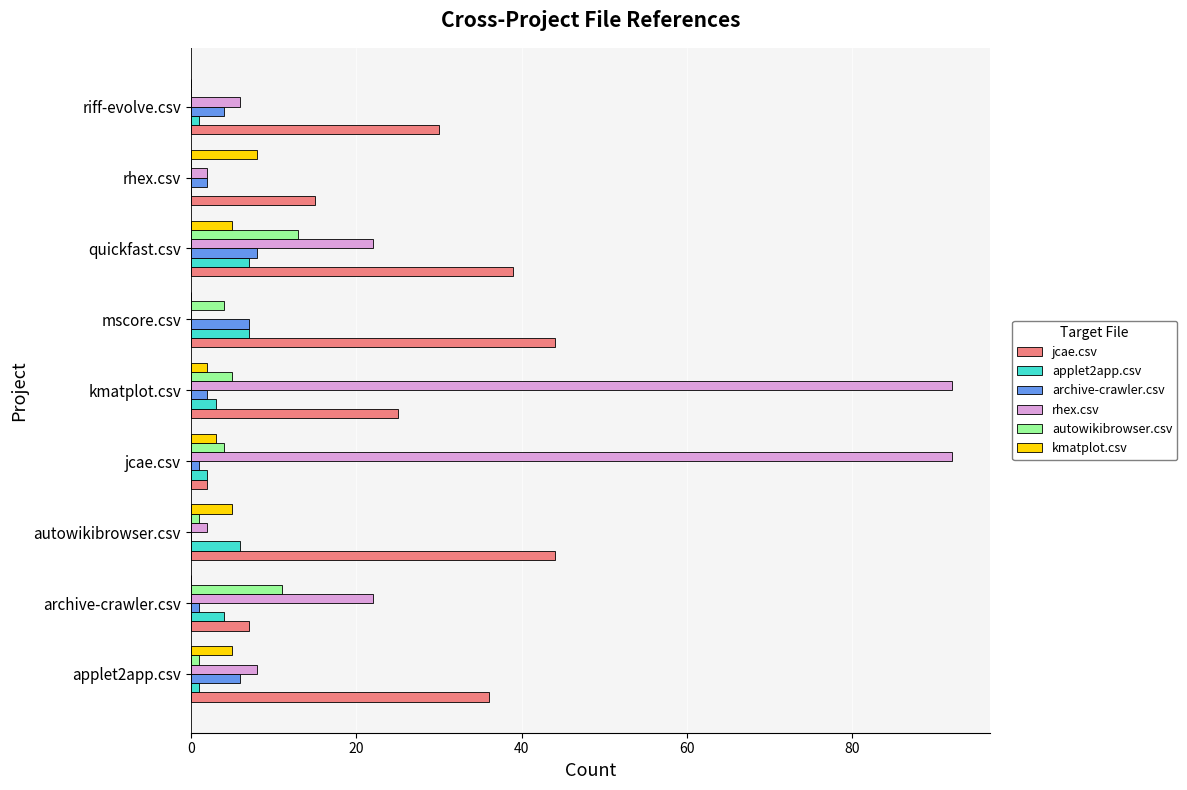

The kmatplot.csv series shows 2 at kmatplot.csv. True or false?

True